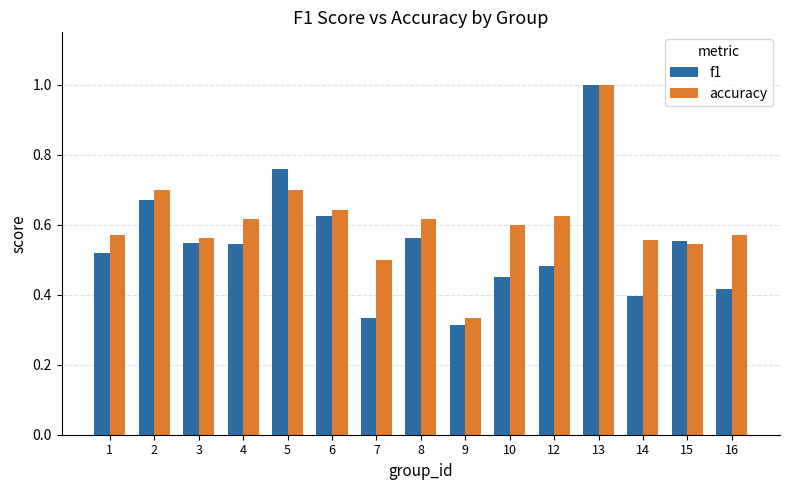

Is the value of f1 at 16 greater than the value of accuracy at 3?

No